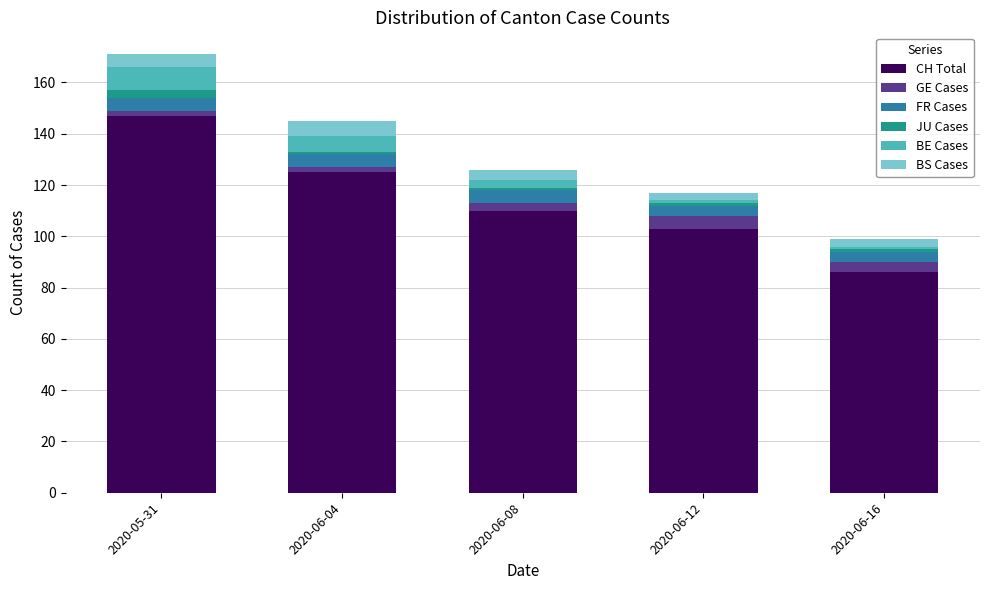

Where does the CH Total series first go above 110?

2020-05-31